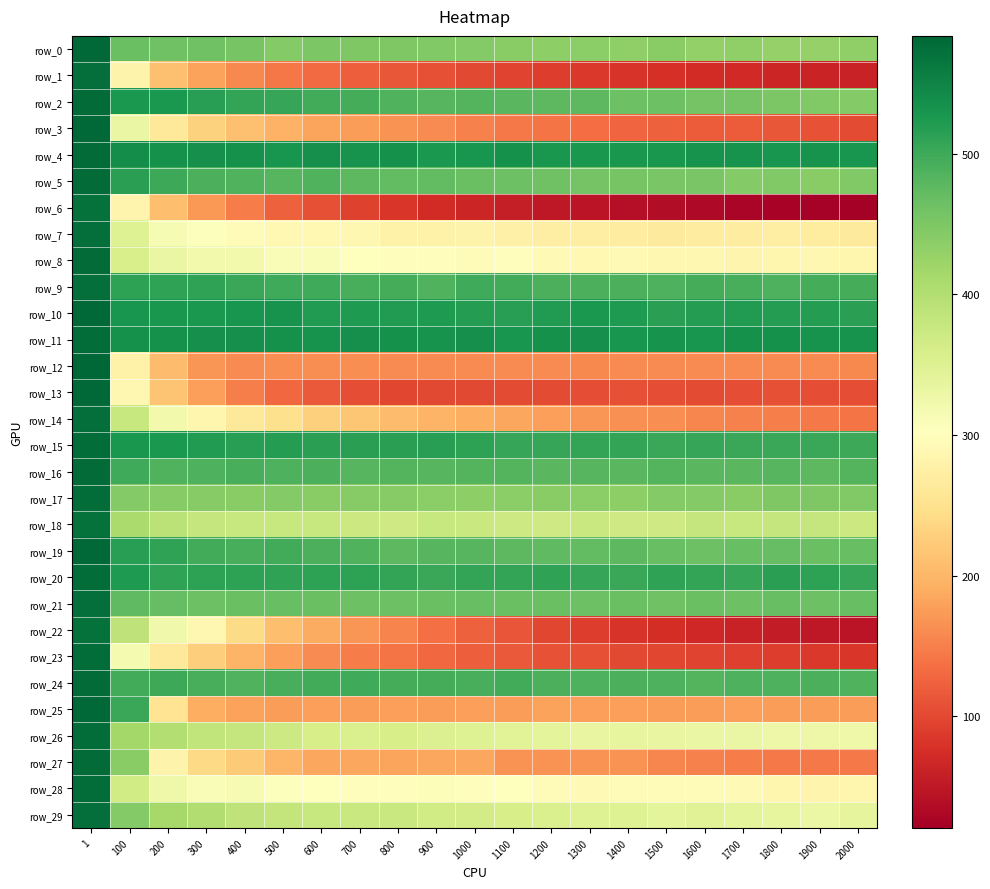

What value does the row_16 series have at 1600?

478.6